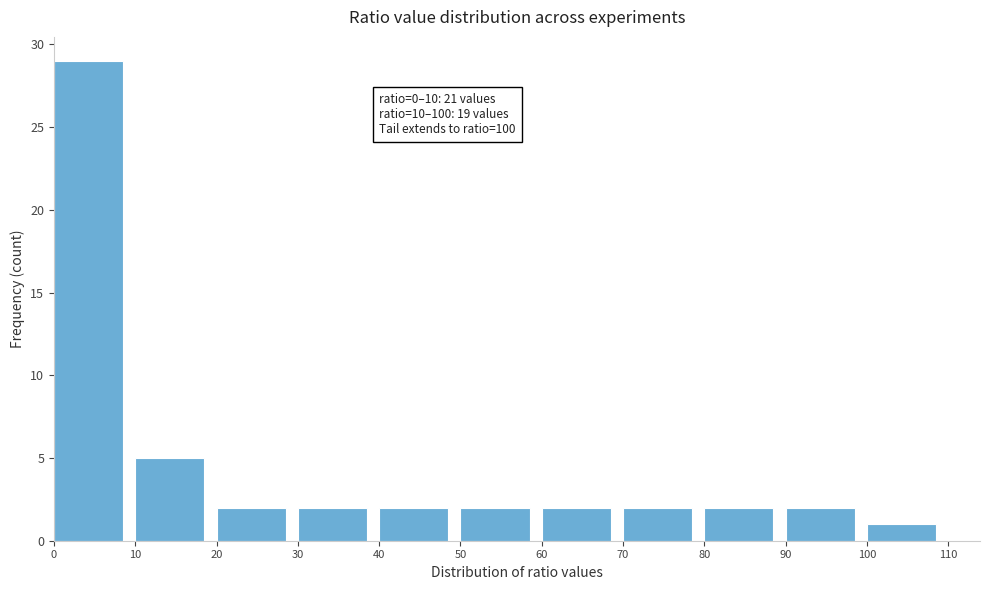

Over which range of the x-axis is the bar tallest?

0 to 10